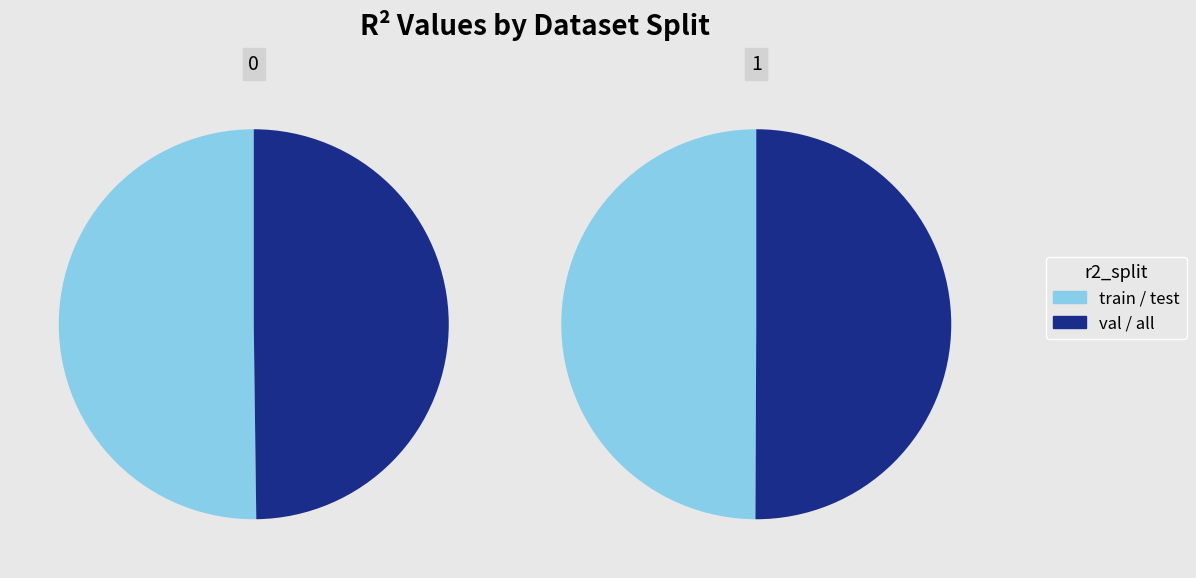

Which category has the smallest portion of the pie?

val